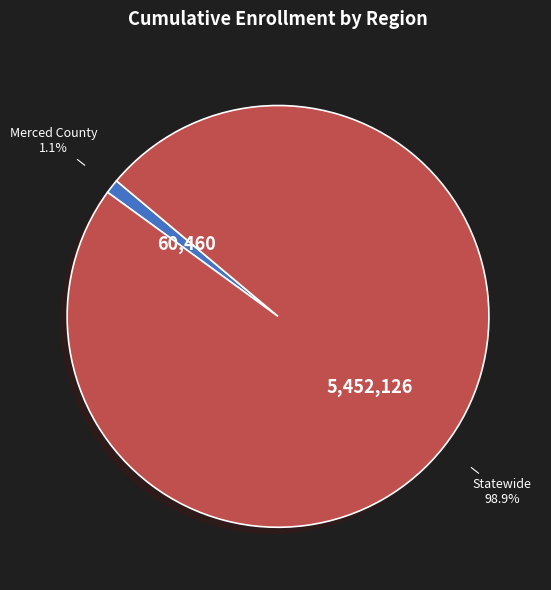

Does any single category account for the majority?

Yes